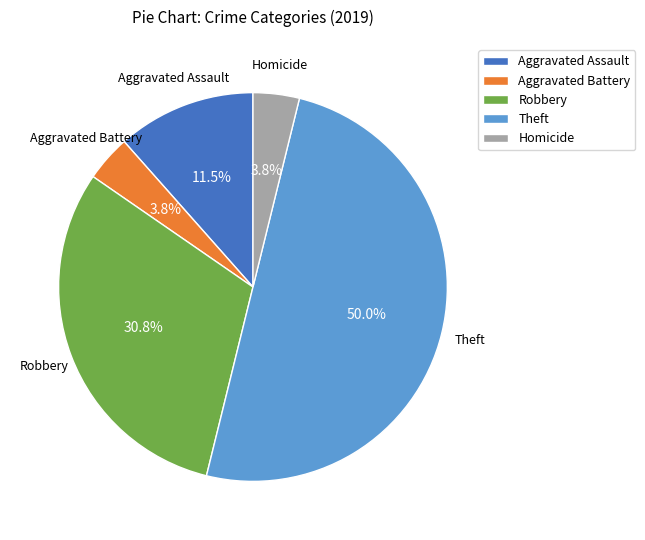

Is Aggravated Assault the majority of the pie?

No